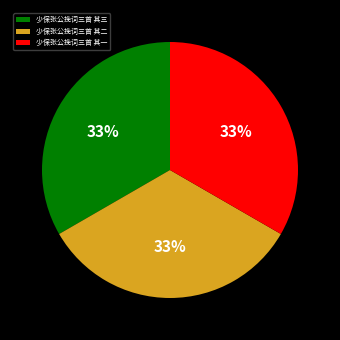

Is it true that 少保张公挽词三首 其一 is 20% of the pie?

False